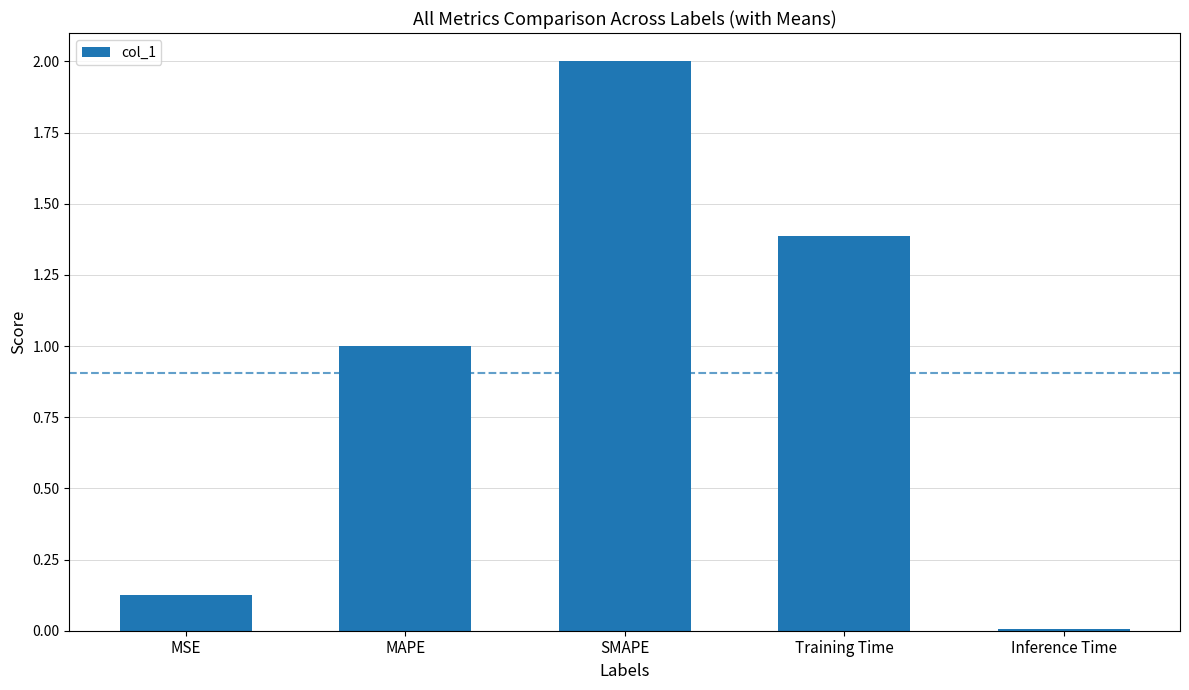

Does the chart contain stacked bars?

No